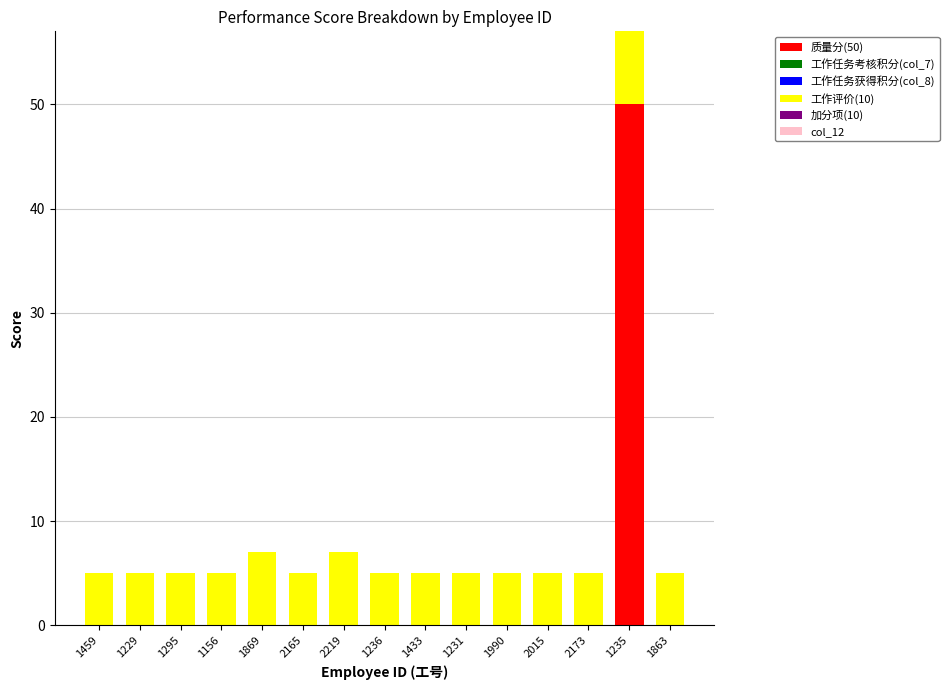

The 质量分(50) series shows 0 at 2165. True or false?

True